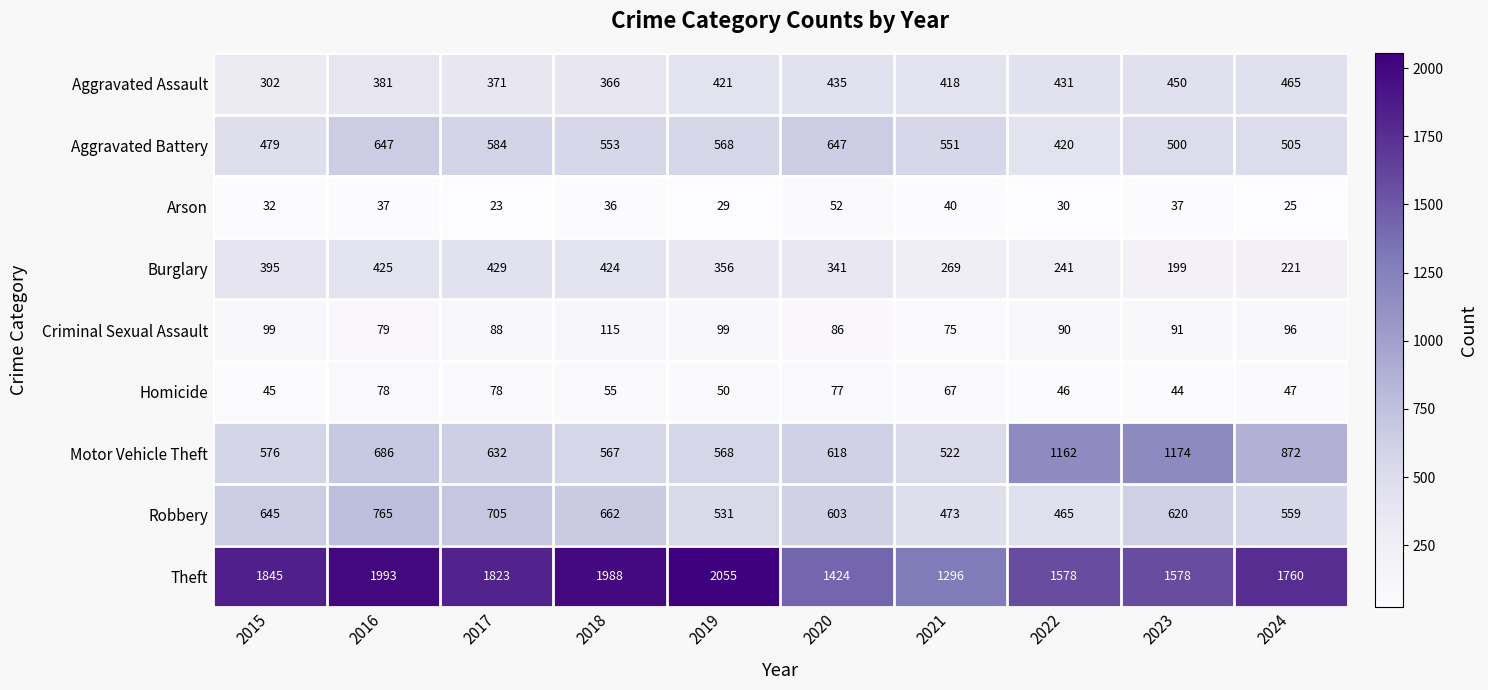

What is the minimum value shown in the chart?

23